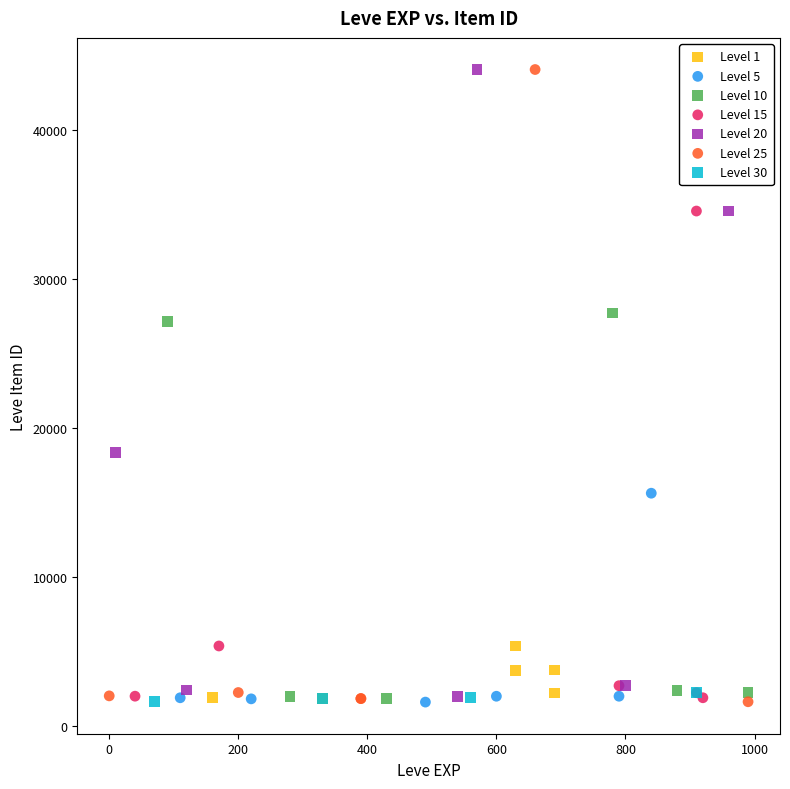

What are all the series names shown in the legend?

Level 1, Level 5, Level 10, Level 15, Level 20, Level 25, Level 30